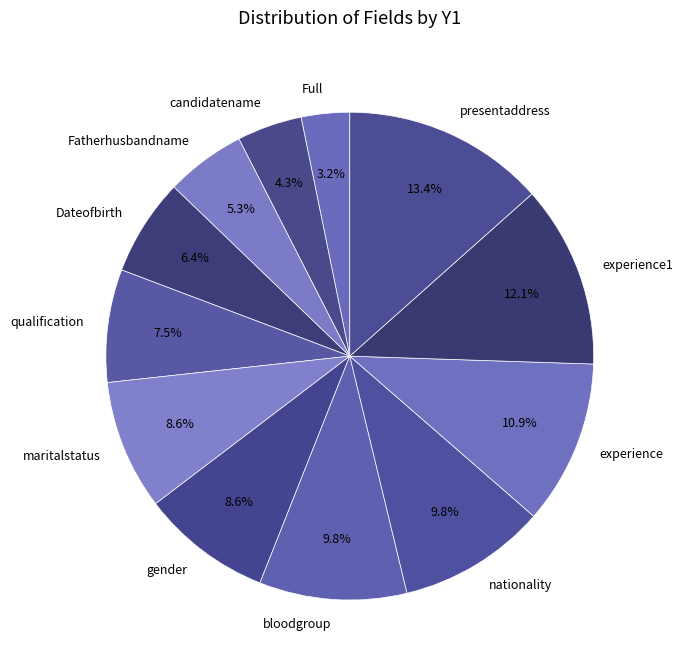

Between Dateofbirth and maritalstatus, which is larger?

maritalstatus